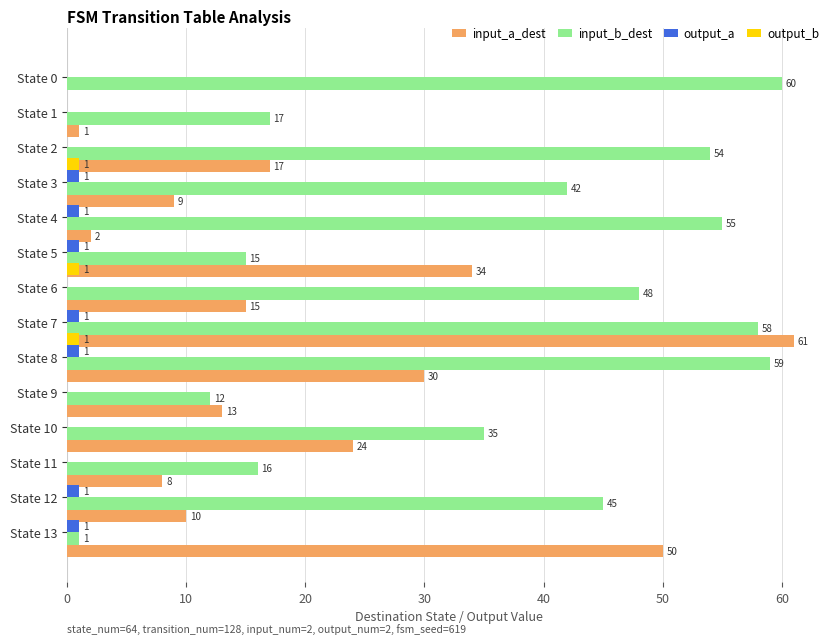

What is the difference between the maximum and minimum values in the output_a series?

1